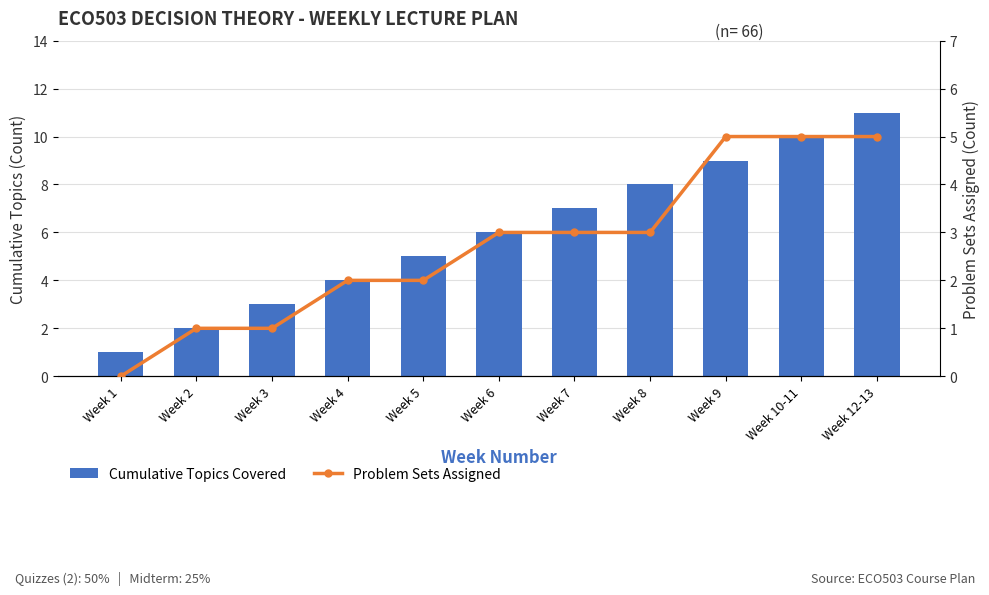

Is the value of Cumulative Topics Covered at Week 5 greater than the value of Problem Sets Assigned at Week 5?

Yes